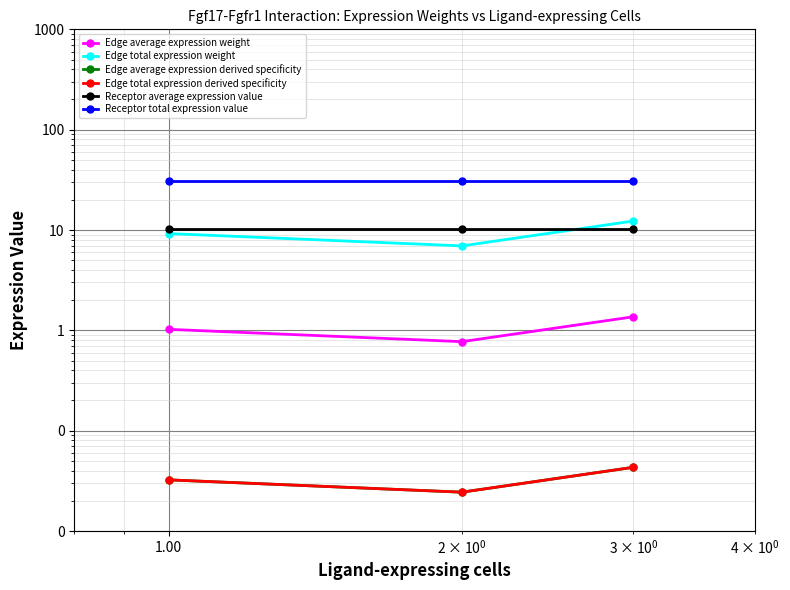

Is it true that Edge total expression derived specificity equals 0.0 at 1.00?

False